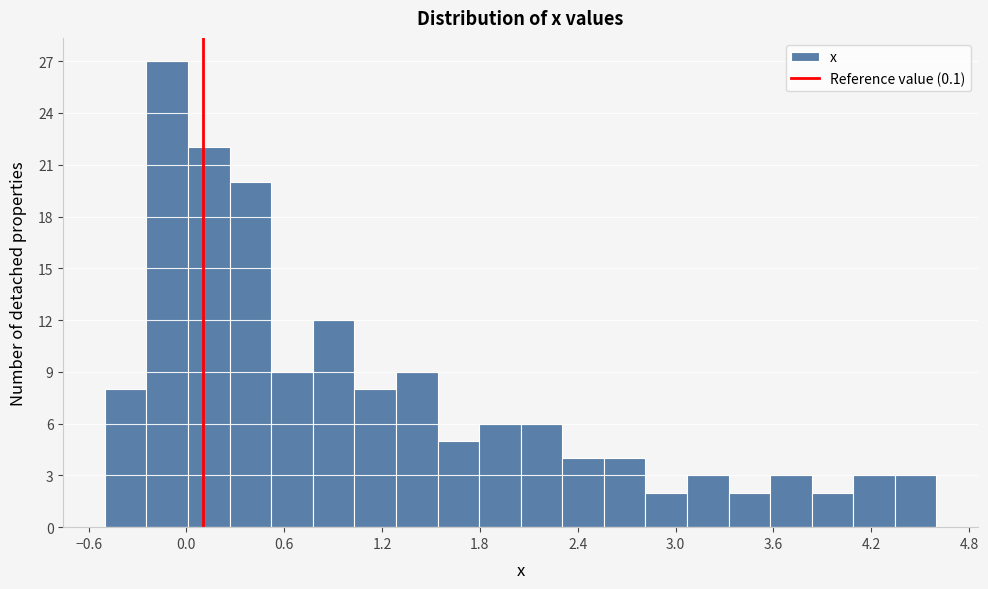

Read against the x-axis, roughly where is the centre of the tallest bar?

-0.1